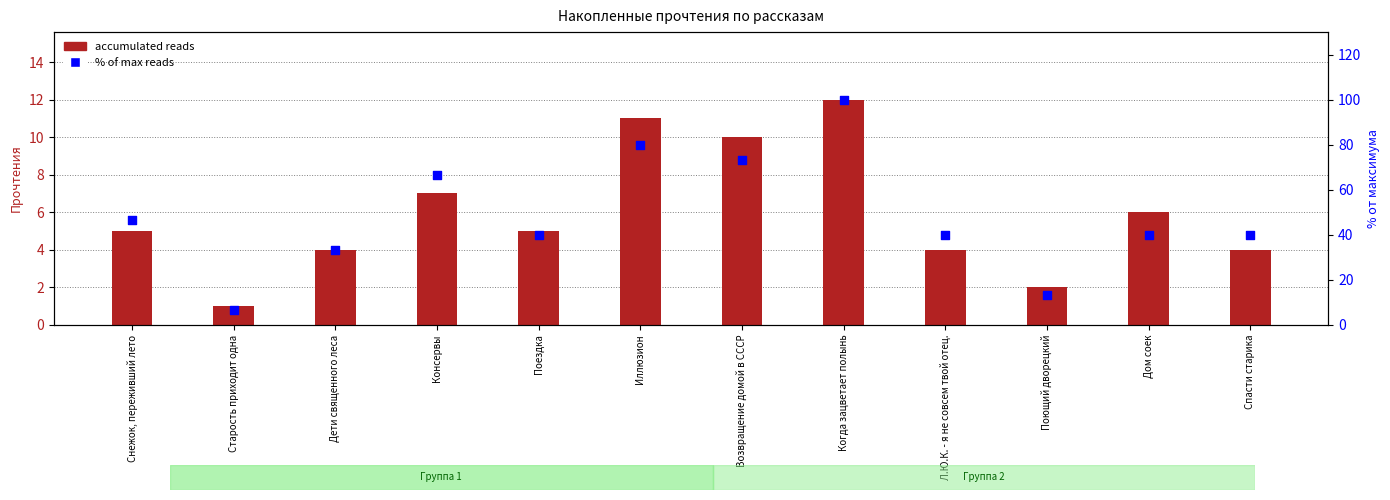

Which series has the widest spread of Y values?

% of max reads